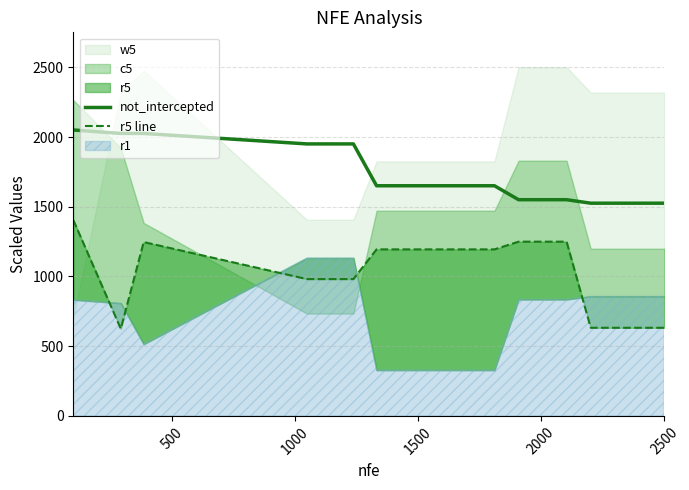

What is the minimum value for not_intercepted?

1525.6